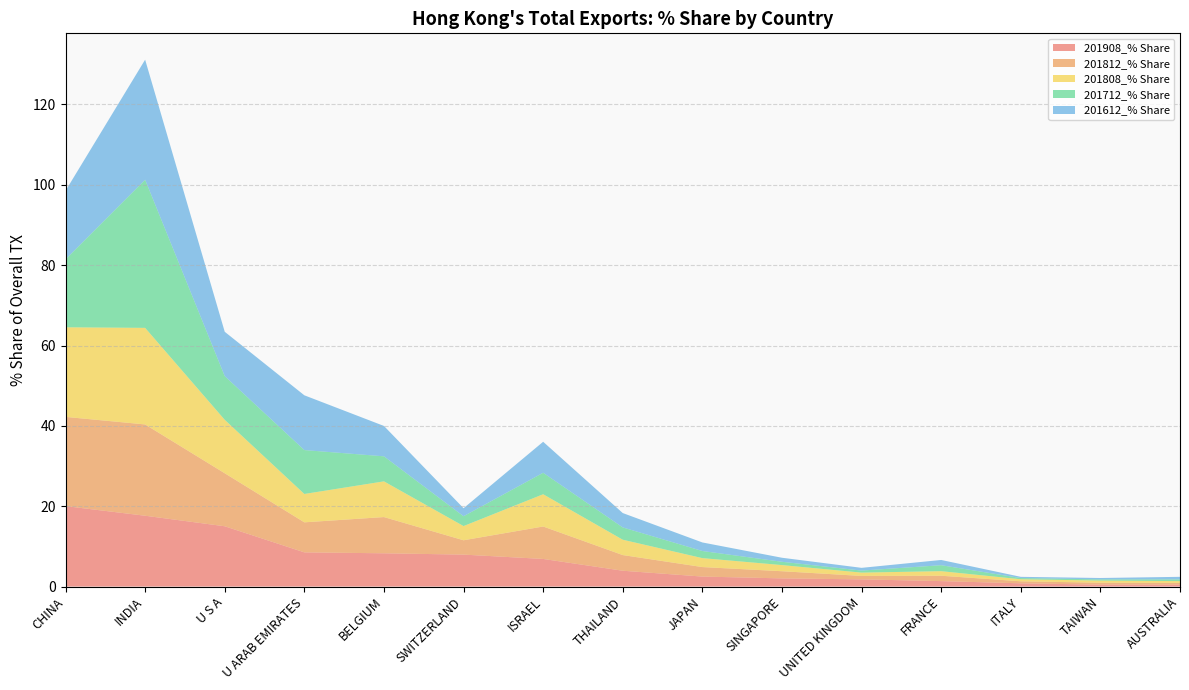

Reading left to right, list all the values displayed in this chart.

201908_% Share: 20.0	17.6	15.0	8.5	8.3	8.0	6.9	3.9	2.5	2.0	1.8	1.4	0.8	0.5	0.5
201812_% Share: 22.2	22.7	13.2	7.5	9.0	3.6	8.1	3.9	2.4	1.8	0.9	1.3	0.5	0.5	0.5
201808_% Share: 22.3	24.0	13.3	7.1	8.9	3.5	8.0	3.8	2.2	1.5	0.8	1.1	0.5	0.5	0.5
201712_% Share: 16.9	36.9	10.9	10.9	6.2	2.5	5.3	3.1	1.8	0.8	0.5	1.5	0.3	0.3	0.4
201612_% Share: 17.1	29.9	11.0	13.6	7.6	2.0	7.7	3.6	2.1	1.0	0.7	1.3	0.3	0.3	0.6